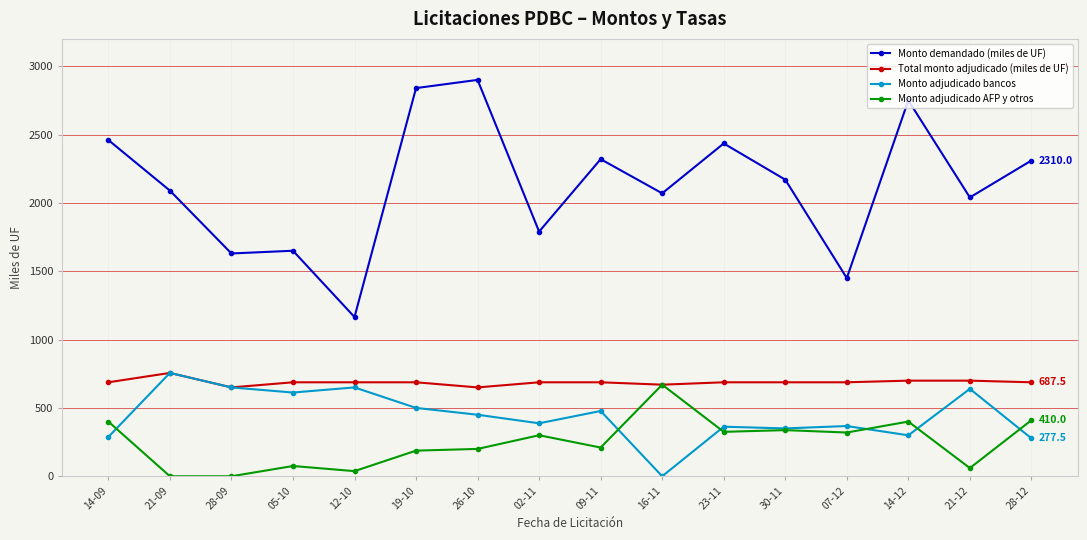

True or false: Monto adjudicado AFP y otros has more than 2 points higher than both neighbors.

True